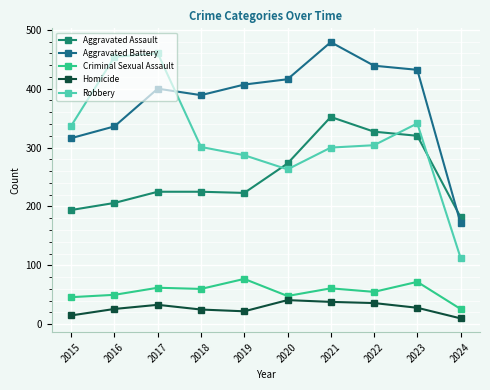

In Homicide, how many points are lower than both neighbors (excluding endpoints)?

1